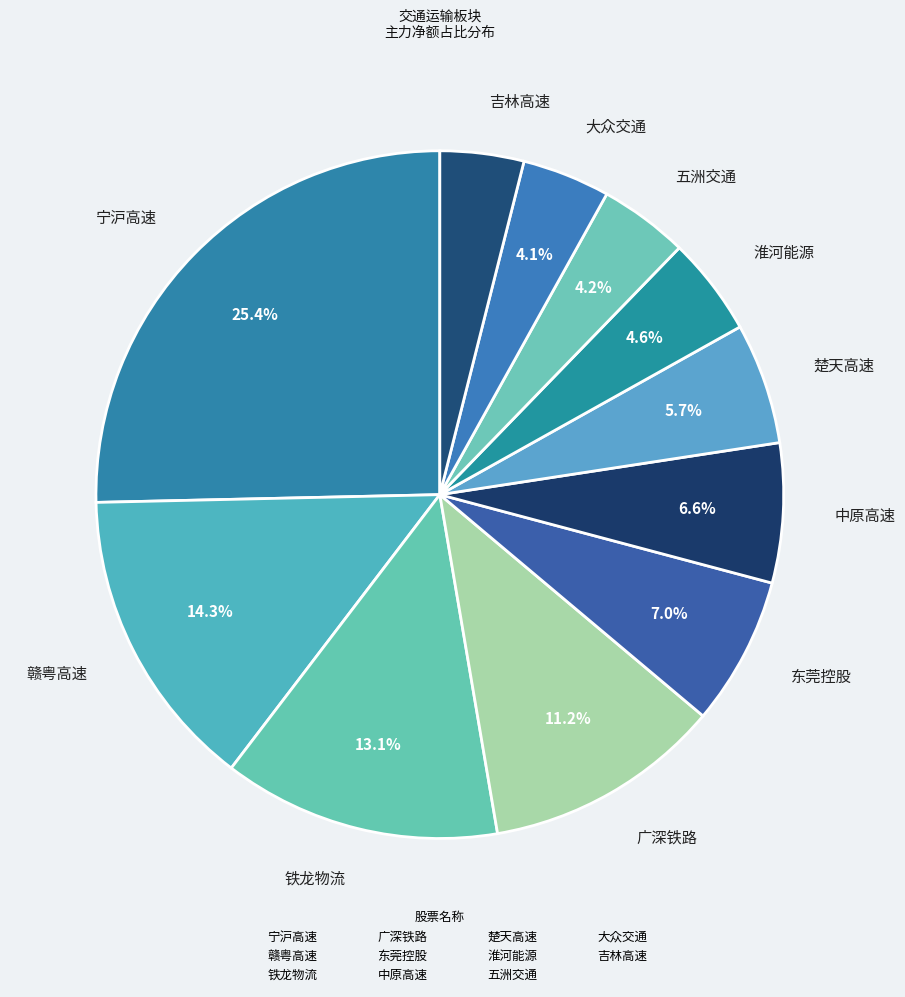

How many slices are in this pie chart?

11